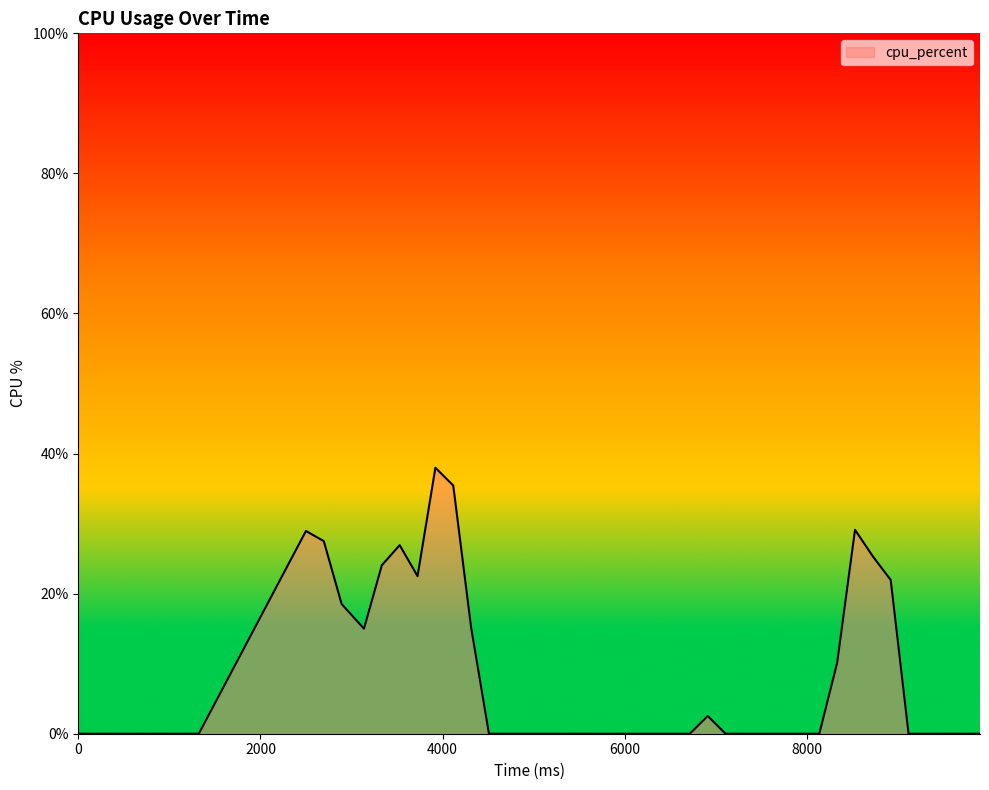

What is the greatest value displayed?

38.0